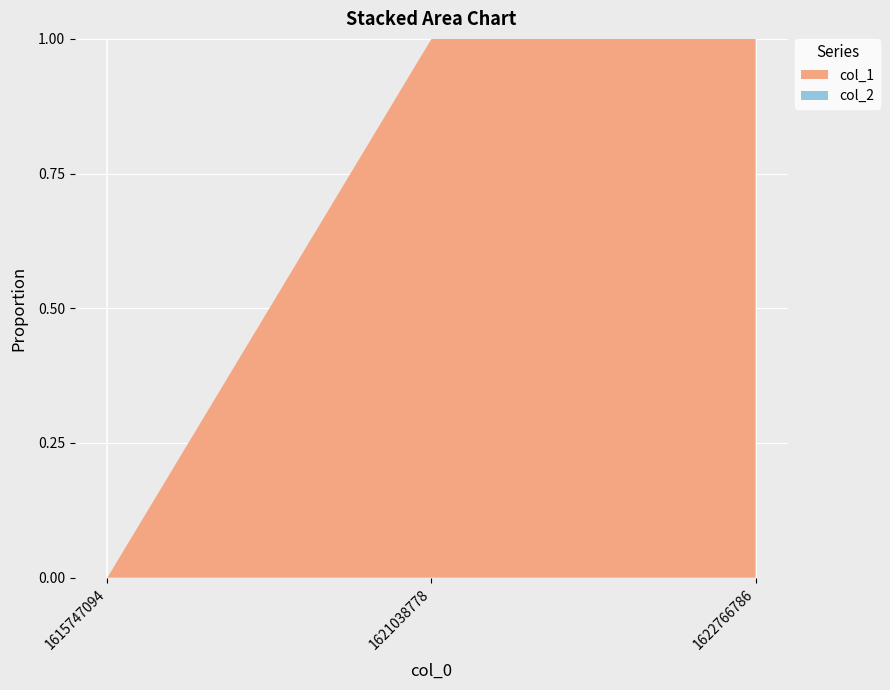

Reading left to right, extract all data points from this chart.

col_1: 0	3	4
col_2: 0	0	0